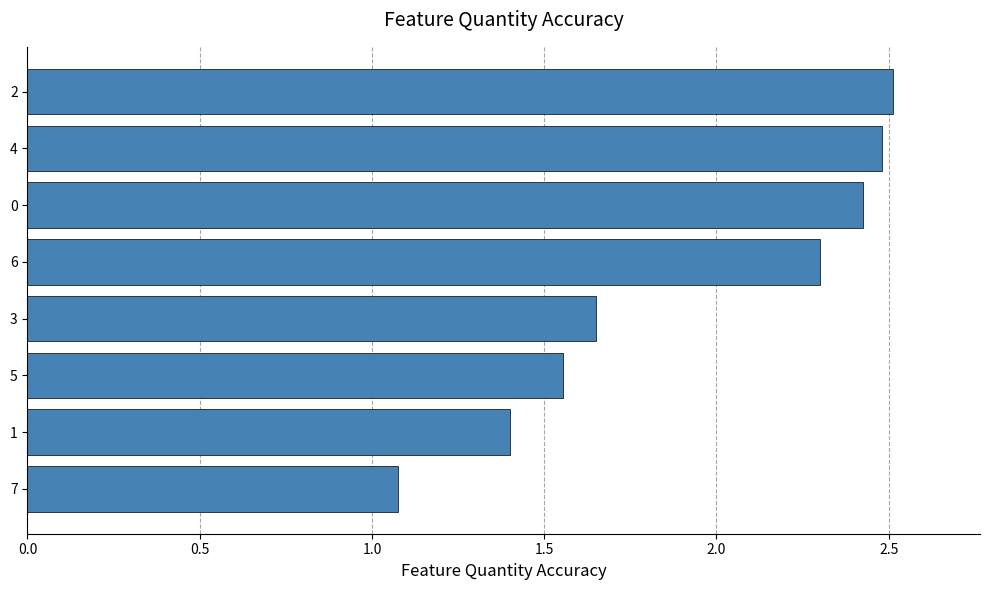

Where is the data nearest to the value 1?

7